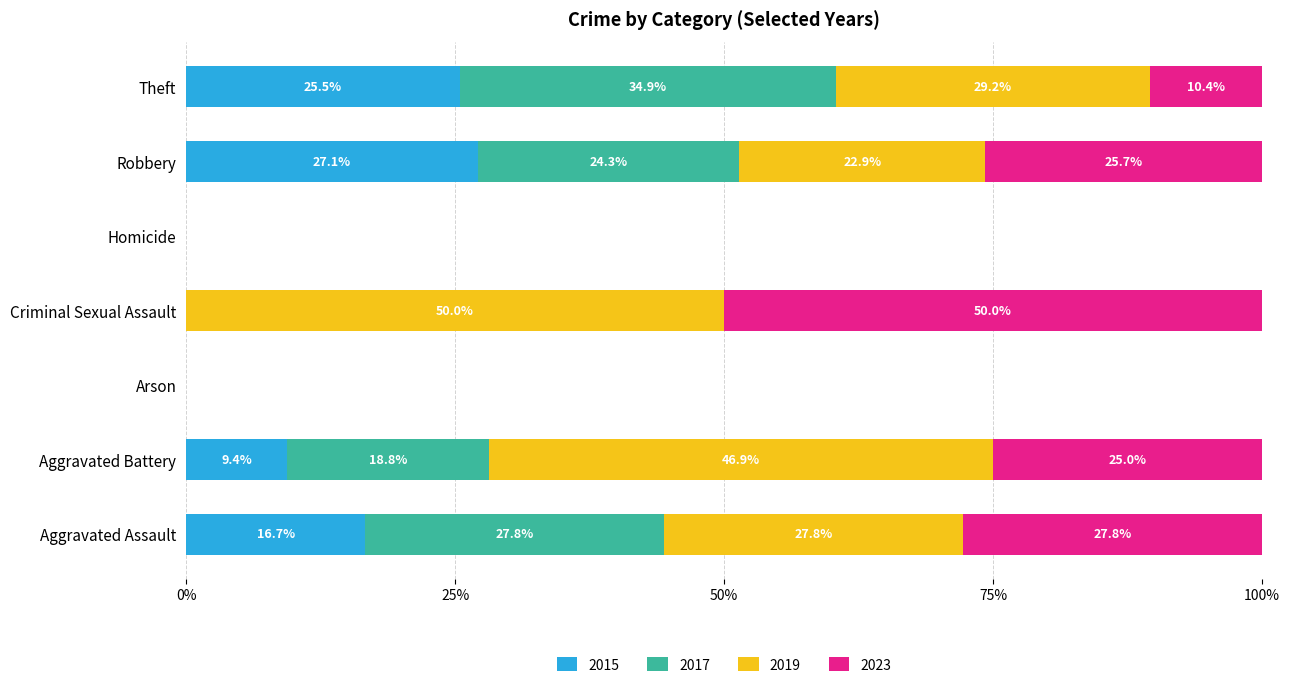

What is the sum of the 2015 values at Robbery and Criminal Sexual Assault?

27.1